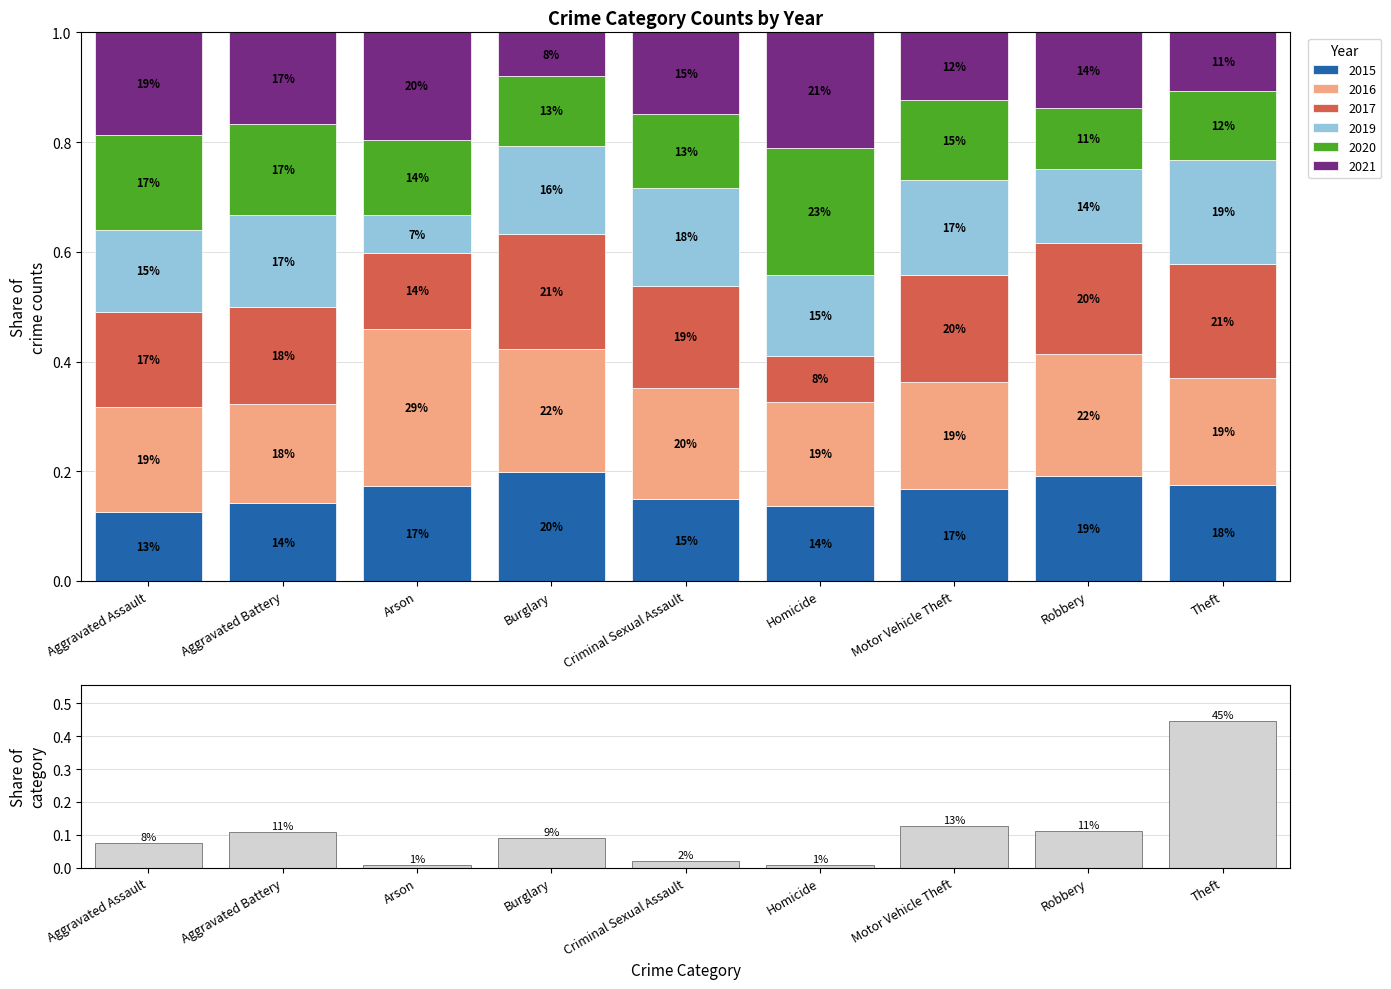

Where is the data nearest to the value 0?

Arson